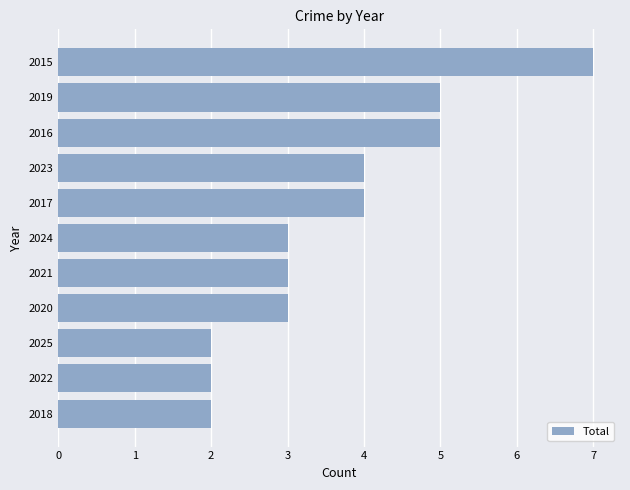

At which category does the chart reach its peak across all series?

2015